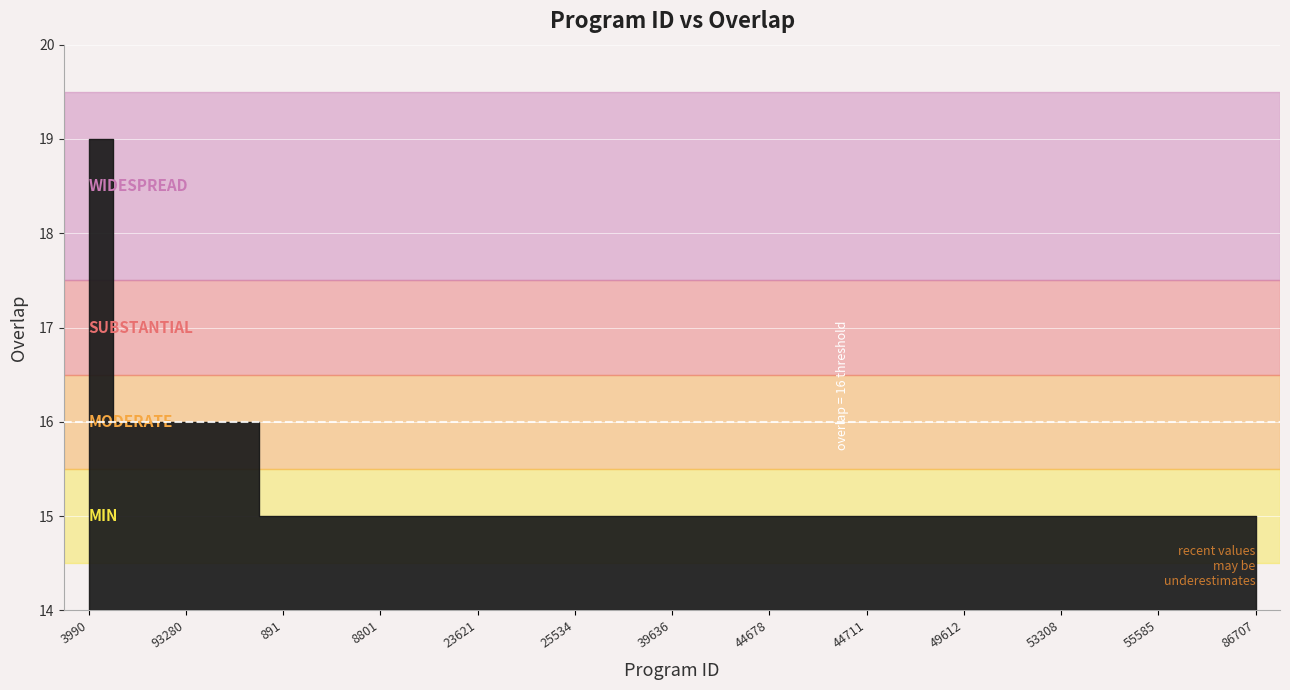

Approximately how many times larger is the value at 55585 compared to 44679?

1.0